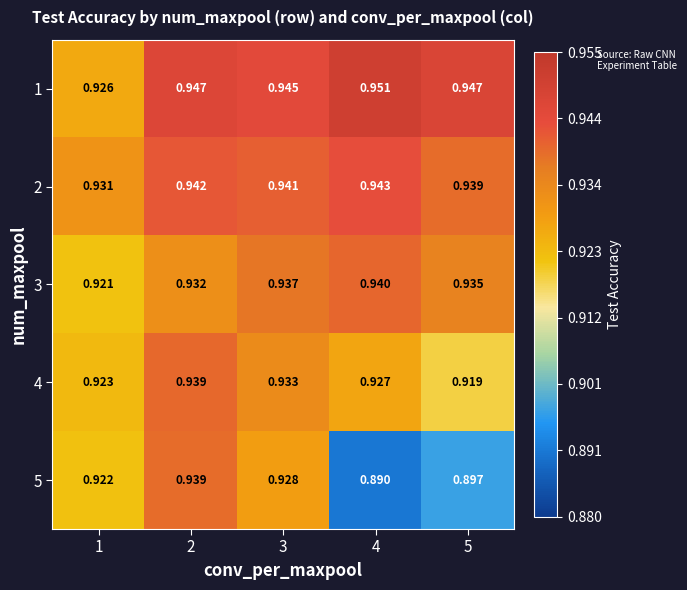

Is the value of 3 at 4 greater than the value of 2 at 2?

No